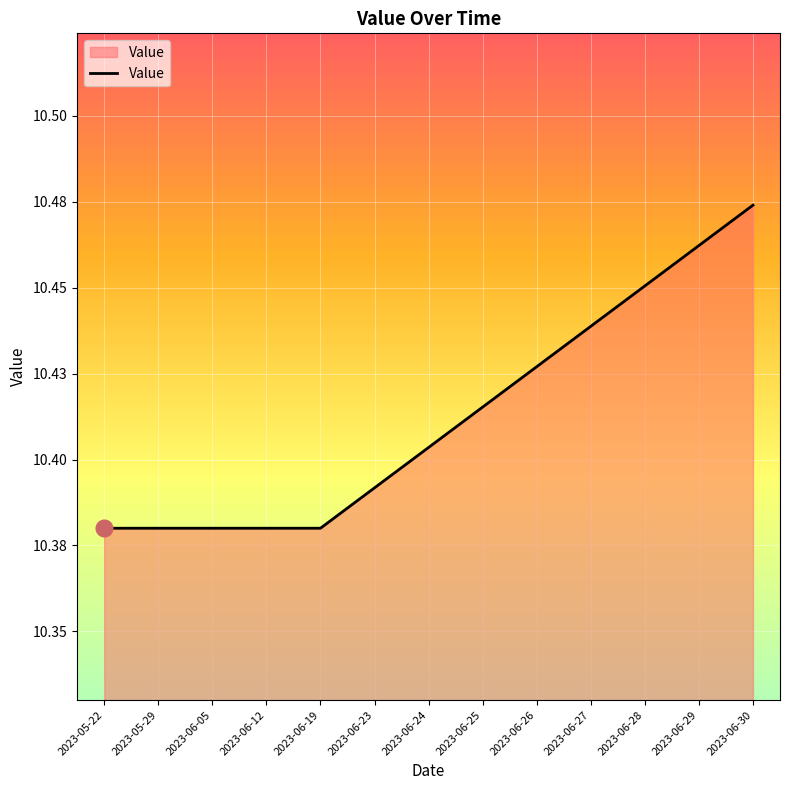

What is the sum of all values?

135.4